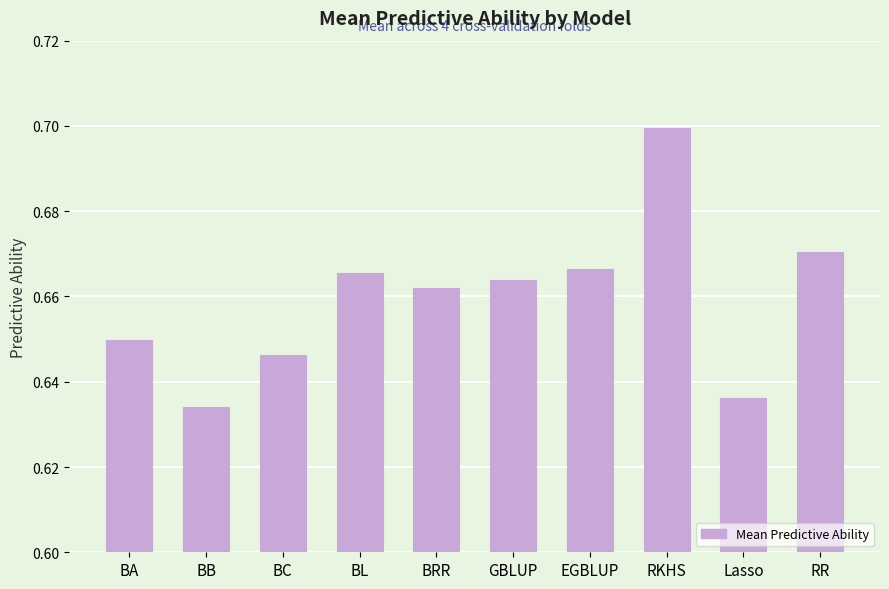

Count the values in the range 0 to 1.

10